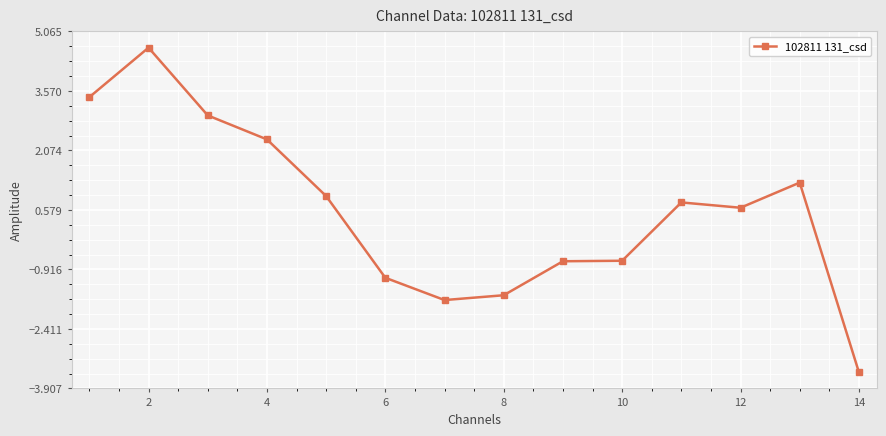

Reading right to left, extract all data points from this chart.

-3.5	1.3	0.6	0.8	-0.7	-0.7	-1.6	-1.7	-1.1	0.9	2.4	3.0	4.7	3.4